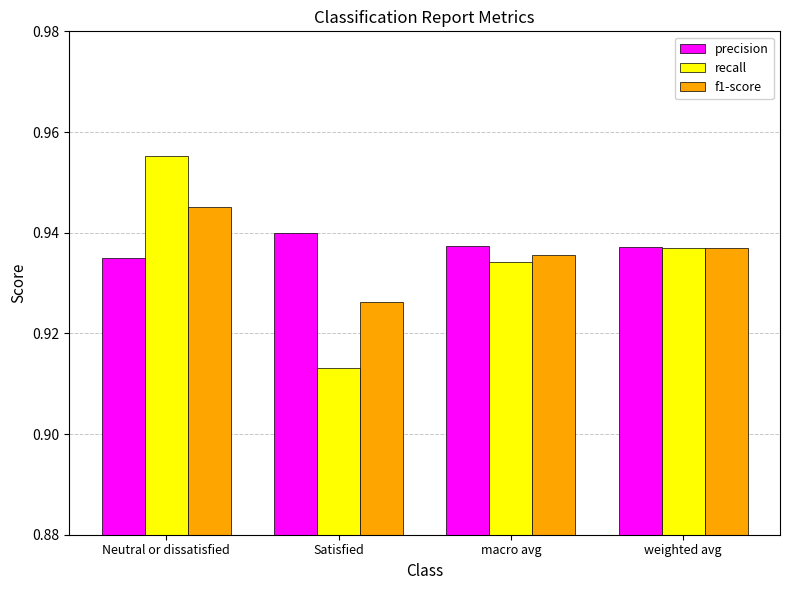

What is the sum of the precision values at Neutral or dissatisfied and Satisfied?

1.9